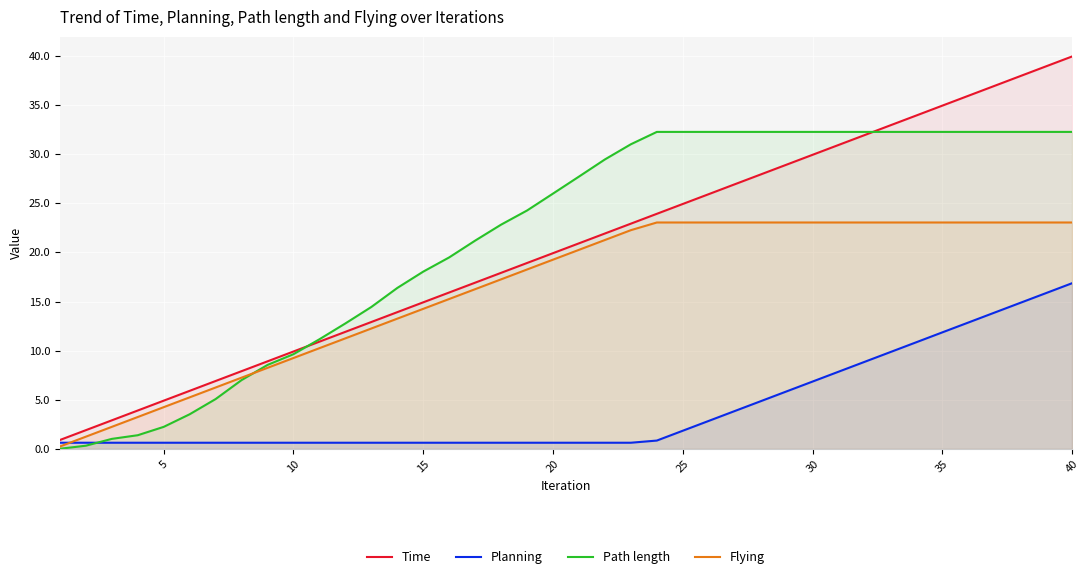

Reading right to left, extract all data points from this chart.

Time: 39.9	38.9	37.9	36.9	35.9	34.9	33.9	32.9	31.9	30.9	29.9	28.9	27.9	26.9	25.9	24.9	23.9	22.9	21.9	20.9	19.9	18.9	17.9	16.9	15.9	14.9	13.9	12.9	11.9	10.9	9.9	8.9	7.9	6.9	5.9	4.9	3.9	2.9	1.9	0.9
Planning: 16.9	15.9	14.9	13.9	12.9	11.9	10.9	9.9	8.9	7.9	6.9	5.9	4.9	3.9	2.9	1.9	0.9	0.6	0.6	0.6	0.6	0.6	0.6	0.6	0.6	0.6	0.6	0.6	0.6	0.6	0.6	0.6	0.6	0.6	0.6	0.6	0.6	0.6	0.6	0.6
Path length: 32.3	32.3	32.3	32.3	32.3	32.3	32.3	32.3	32.3	32.3	32.3	32.3	32.3	32.3	32.3	32.3	32.3	31.0	29.5	27.7	26.0	24.3	22.8	21.2	19.5	18.0	16.4	14.4	12.8	11.2	9.6	8.6	7.0	5.1	3.5	2.3	1.4	1.0	0.3	0.0
Flying: 23.0	23.0	23.0	23.0	23.0	23.0	23.0	23.0	23.0	23.0	23.0	23.0	23.0	23.0	23.0	23.0	23.0	22.3	21.3	20.3	19.3	18.3	17.3	16.3	15.3	14.3	13.3	12.3	11.3	10.3	9.3	8.3	7.3	6.3	5.3	4.3	3.3	2.3	1.3	0.3